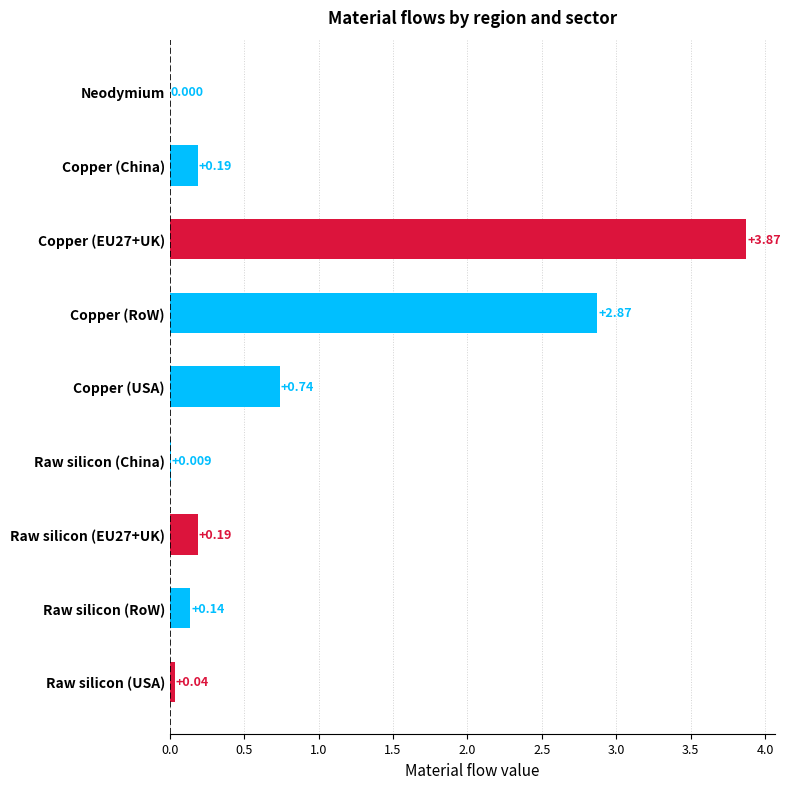

Where is the data nearest to the value 1?

Copper (USA)